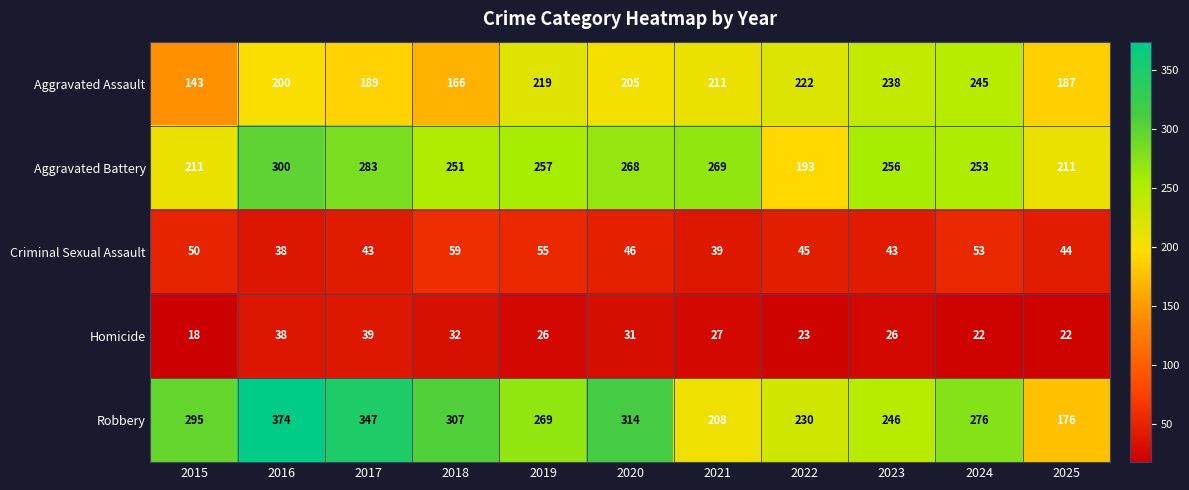

Which category has the highest value in the Robbery series?

2016